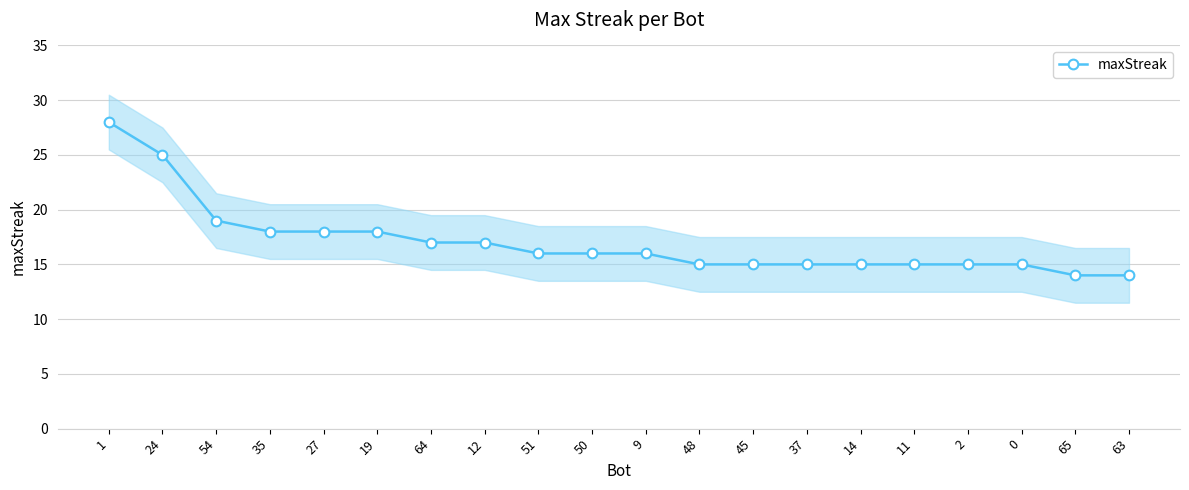

Between 2 and 51, which is larger?

51